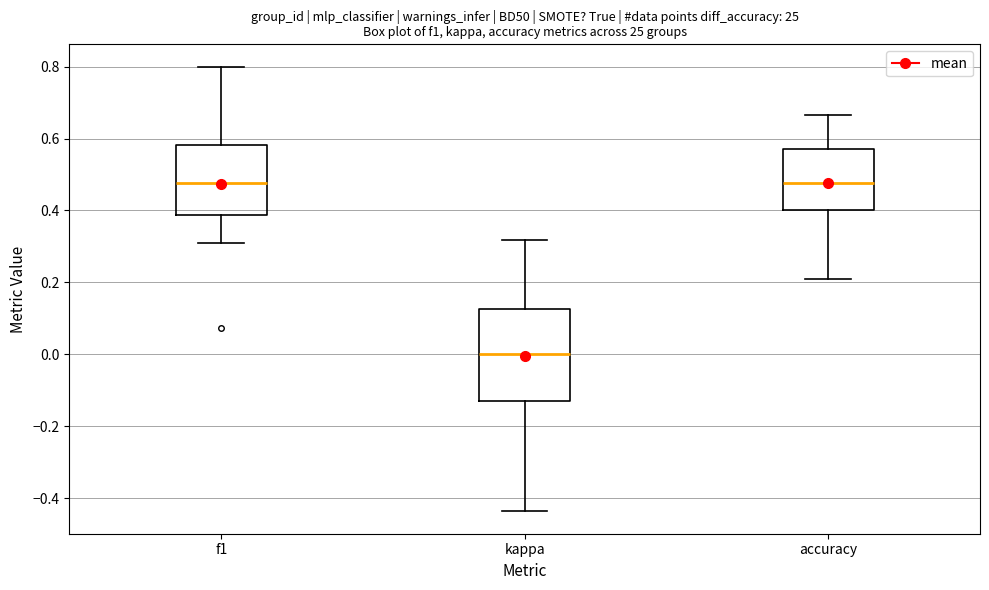

Reading left to right, read every box against the y-axis: the position of its median line, the range the box covers, and the ends of its whiskers. The values are not printed on the chart, so give them approximately, as read against the axis.

f1: median 0.48, box 0.38 to 0.58, whiskers 0.30 to 0.80
kappa: median 0.00, box -0.12 to 0.12, whiskers -0.44 to 0.32
accuracy: median 0.48, box 0.40 to 0.58, whiskers 0.22 to 0.66